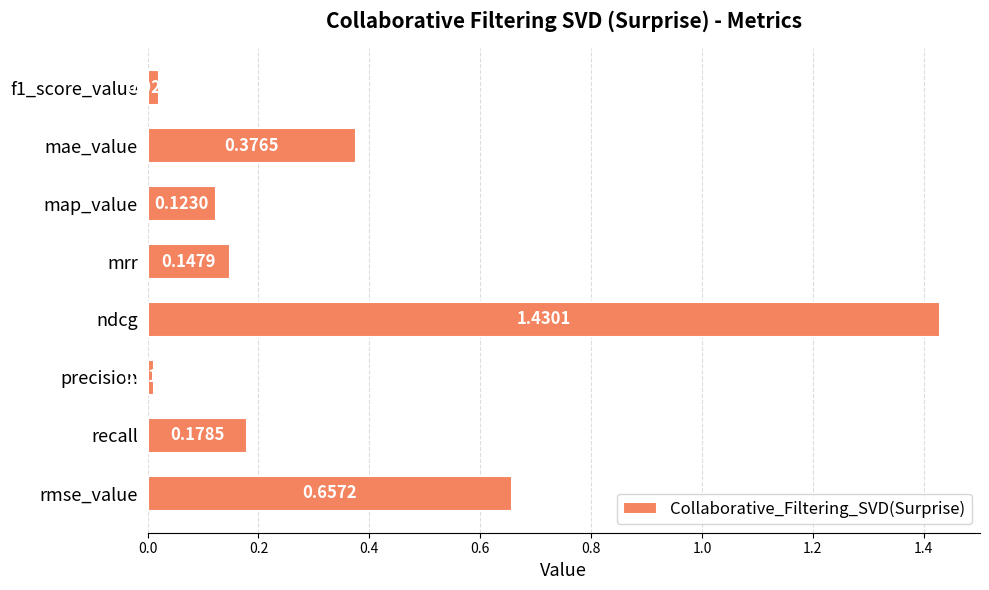

Count the number of data series in this chart.

1